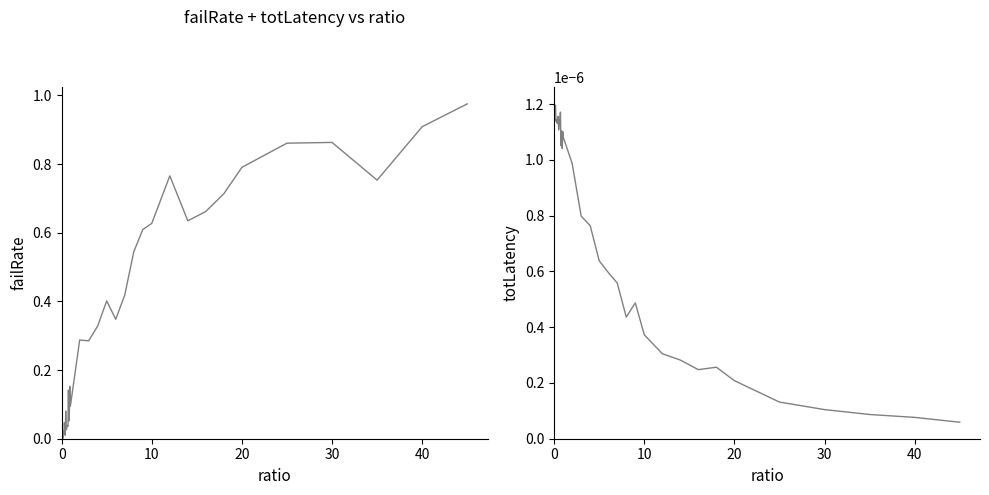

What is the greatest value displayed?

1.0